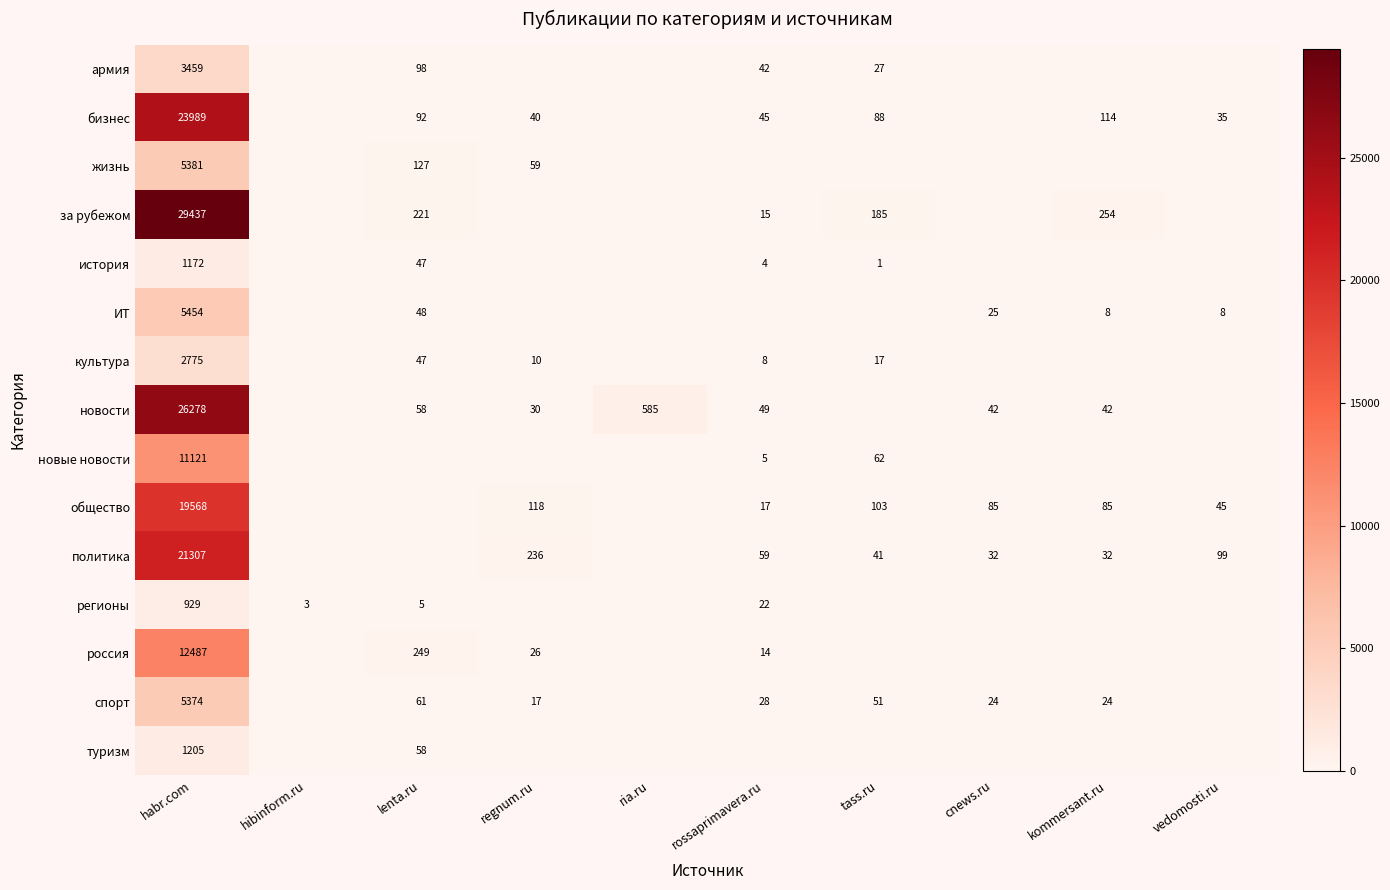

True or false: новости has a value of 8195 at habr.com.

False